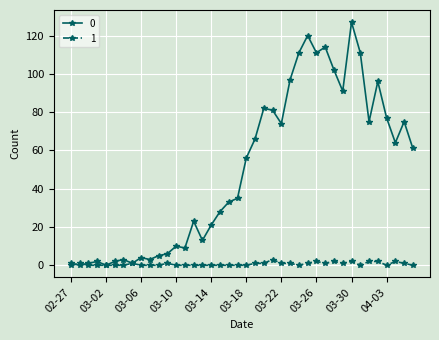

What is the maximum value shown in the chart?

127